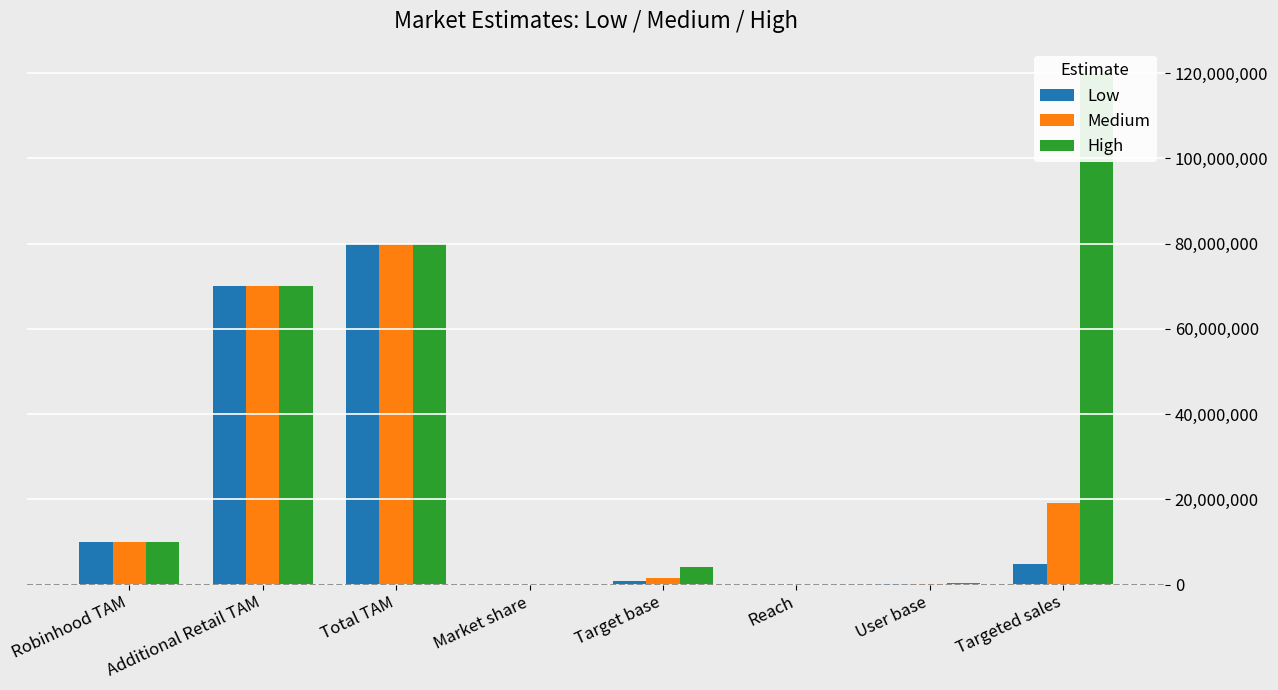

At how many categories does at least one series exceed 102124709?

1